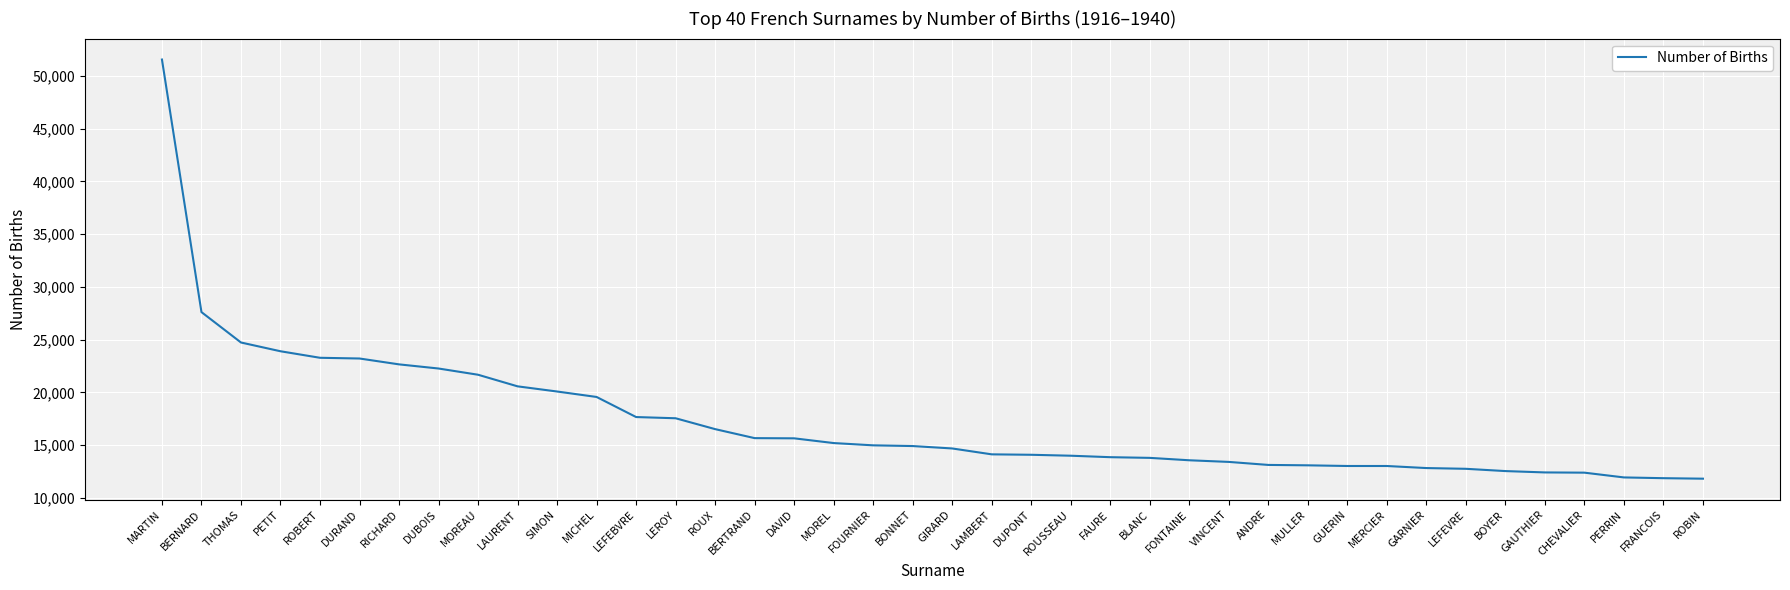

What is the approximate value at BLANC?

13794